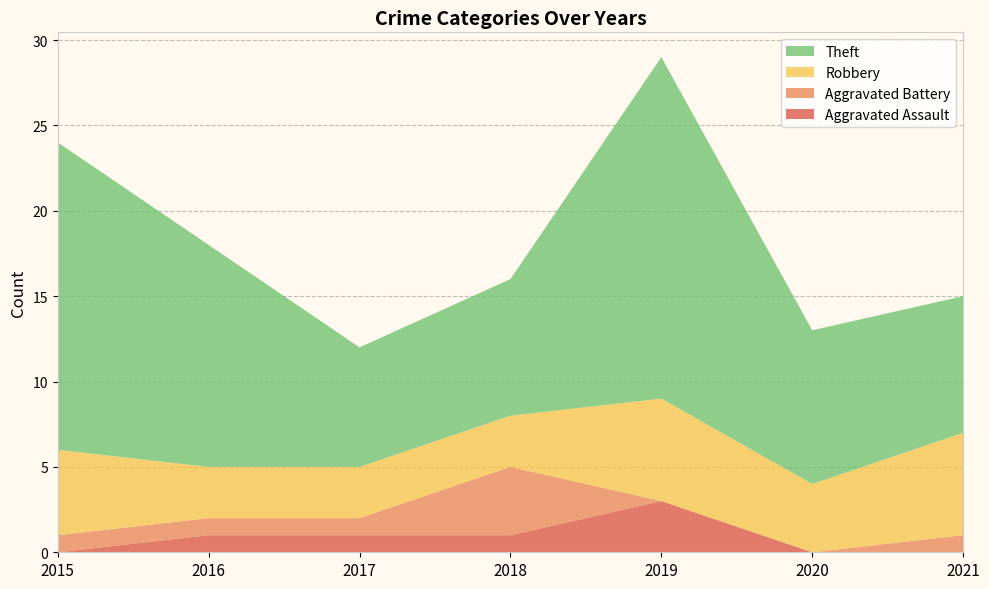

Reading left to right, list all the values displayed in this chart.

Aggravated Assault: 2015=0	2016=1	2017=1	2018=1	2019=3	2020=0	2021=0
Aggravated Battery: 2015=1	2016=1	2017=1	2018=4	2019=0	2020=0	2021=1
Robbery: 2015=5	2016=3	2017=3	2018=3	2019=6	2020=4	2021=6
Theft: 2015=18	2016=13	2017=7	2018=8	2019=20	2020=9	2021=8